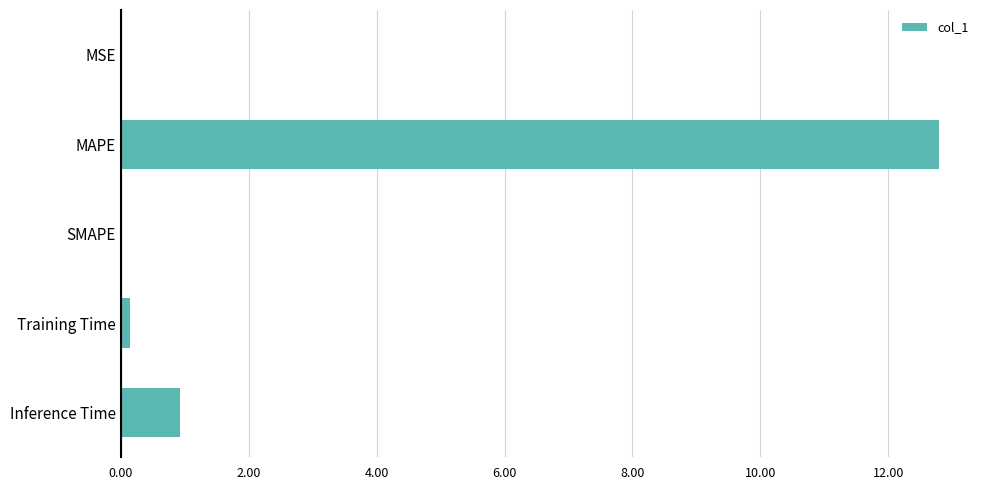

What is the sum of all values?

13.9